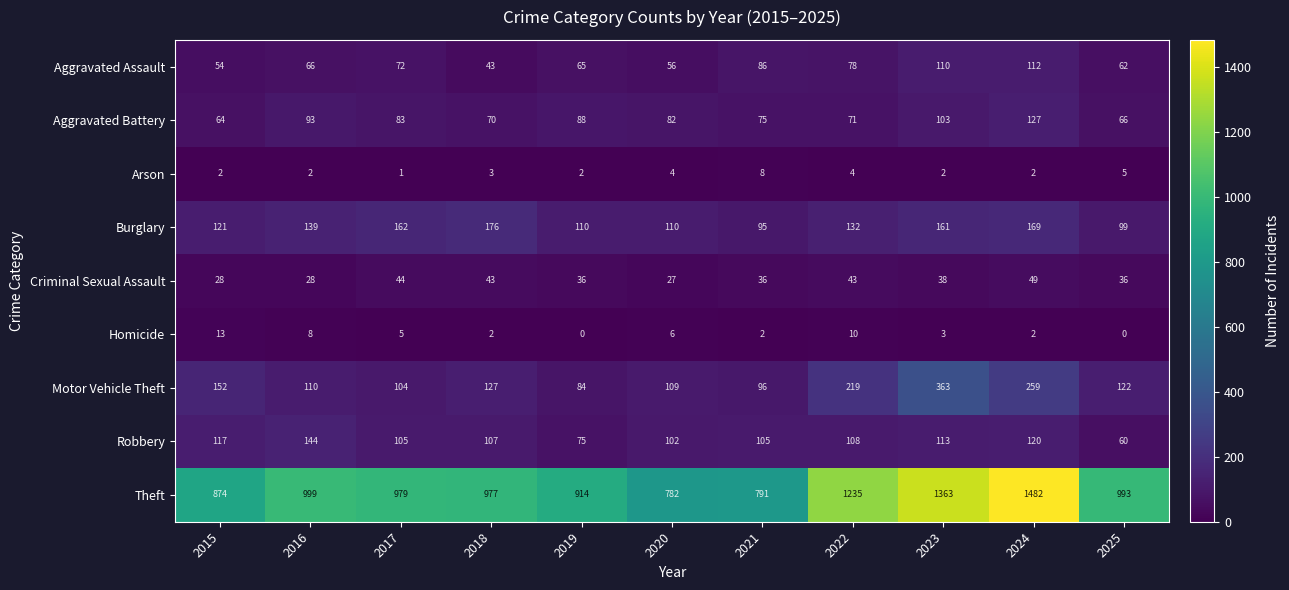

True or false: Arson has a value of 2 at 2019.

True